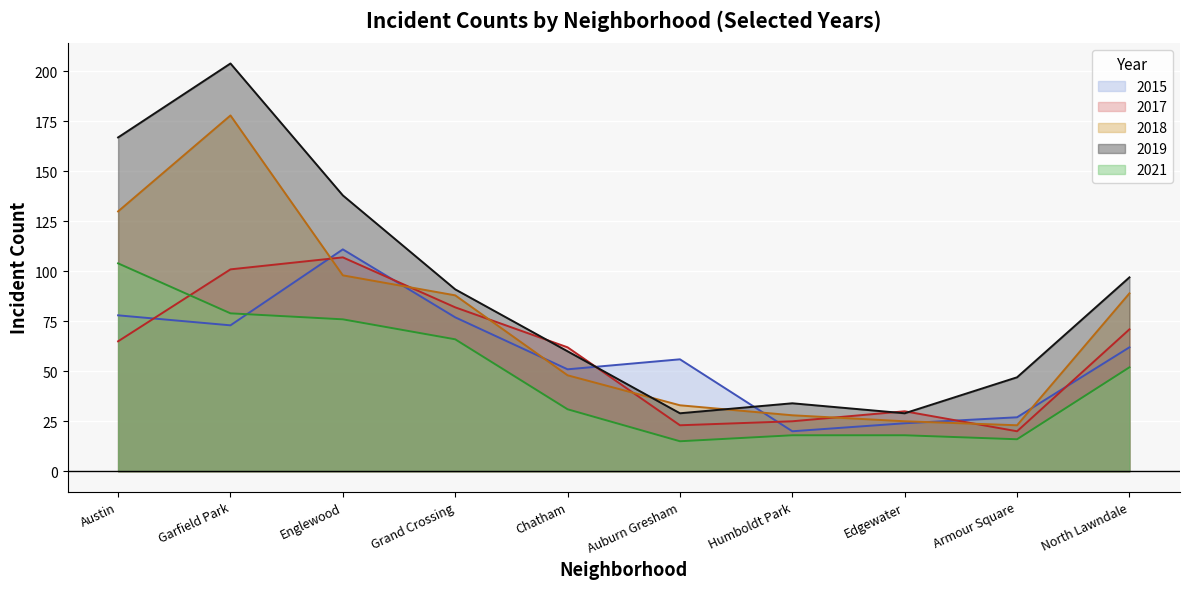

At which label is 2018 closest to 100?

Englewood